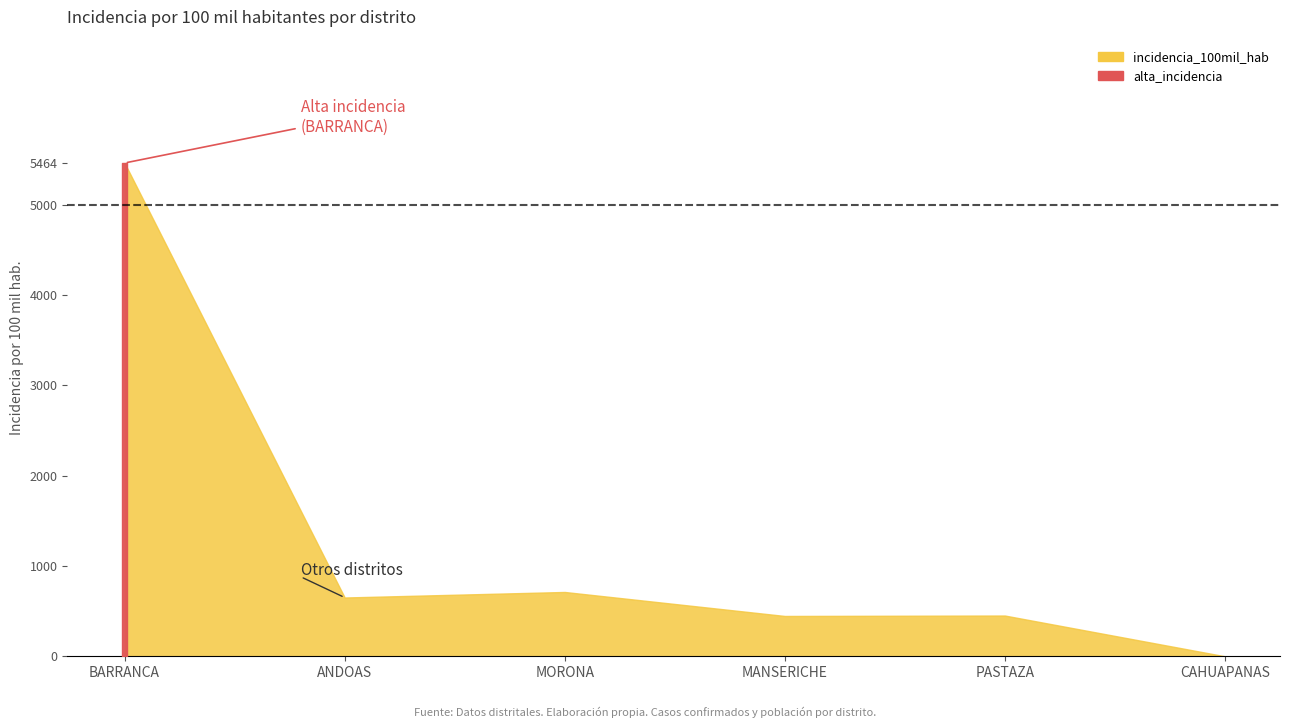

True or false: incidencia_100mil_hab and porcentaje cross at least once.

False